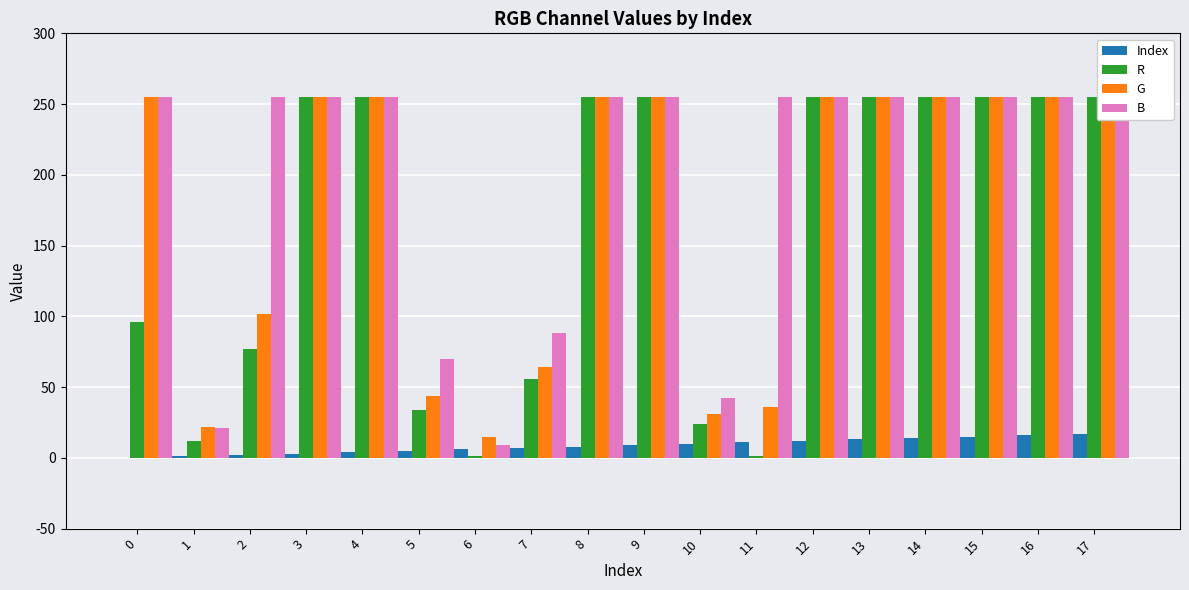

What is the spread (max minus min) of values at 10?

32